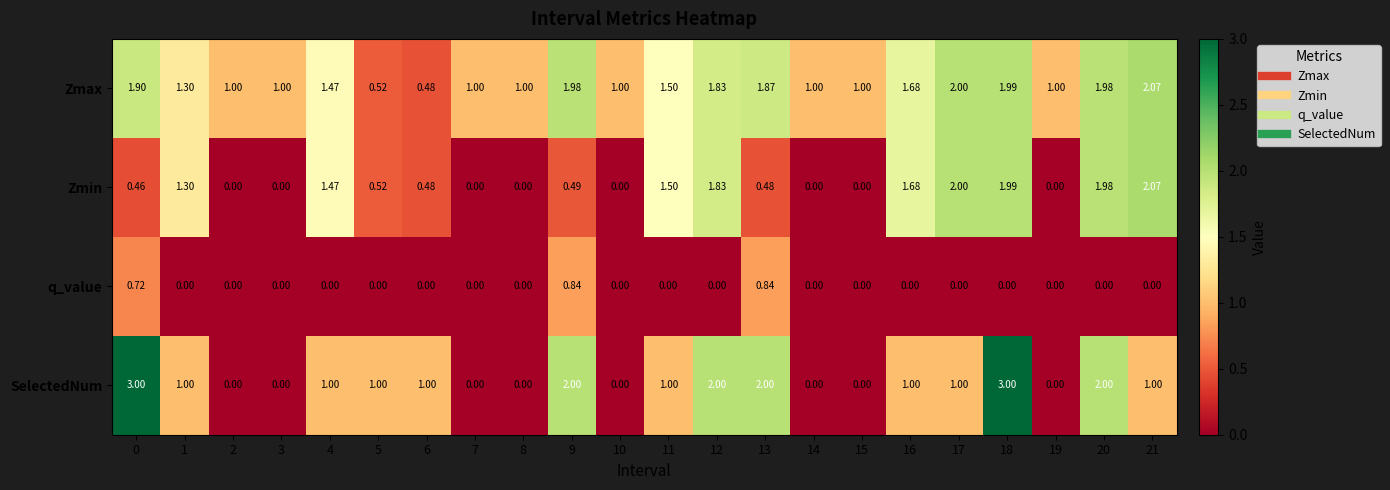

Between 6 and 13, which series saw the biggest shift?

Zmax